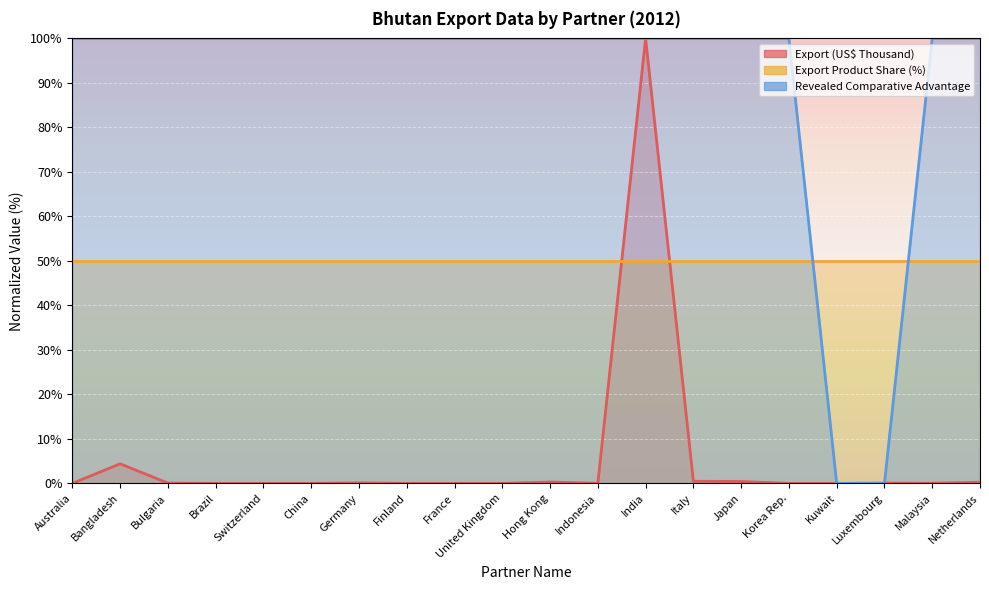

What is the highest value of the Revealed Comparative Advantage series?

100.0